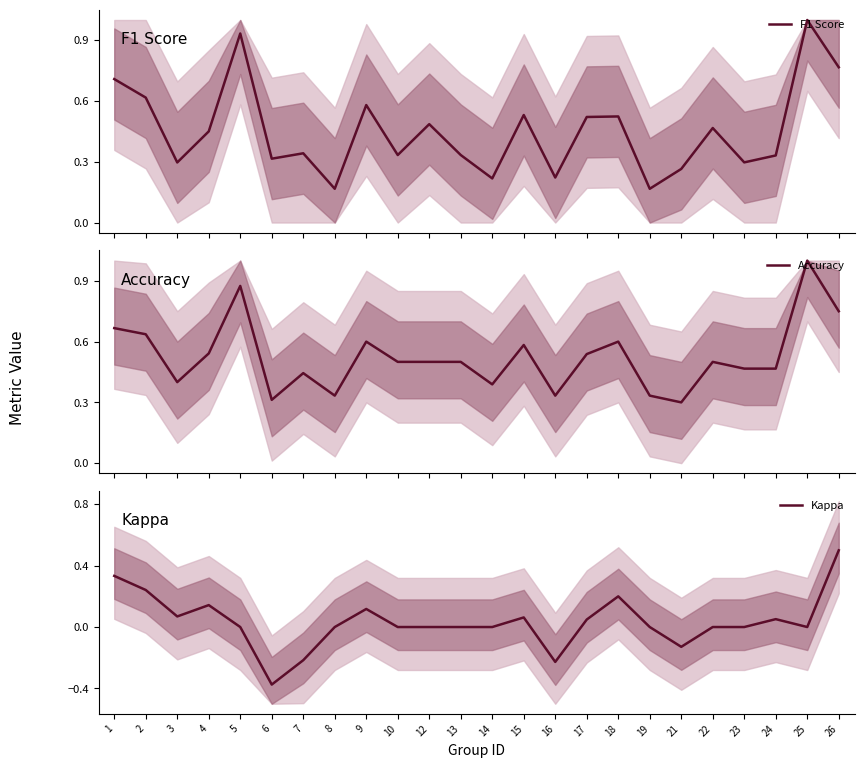

What is the highest value of the Accuracy series?

1.0